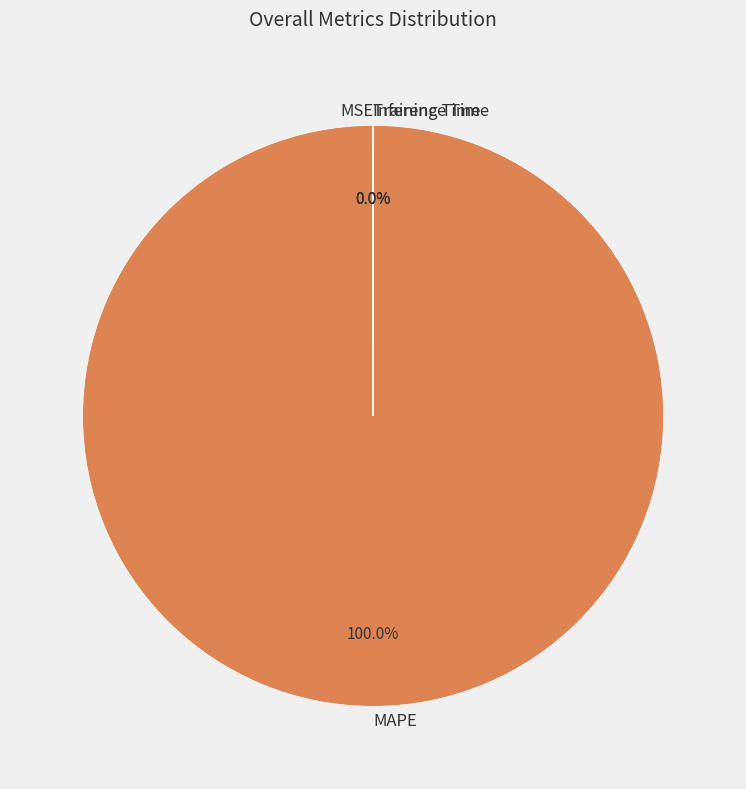

Does any single category account for the majority?

Yes